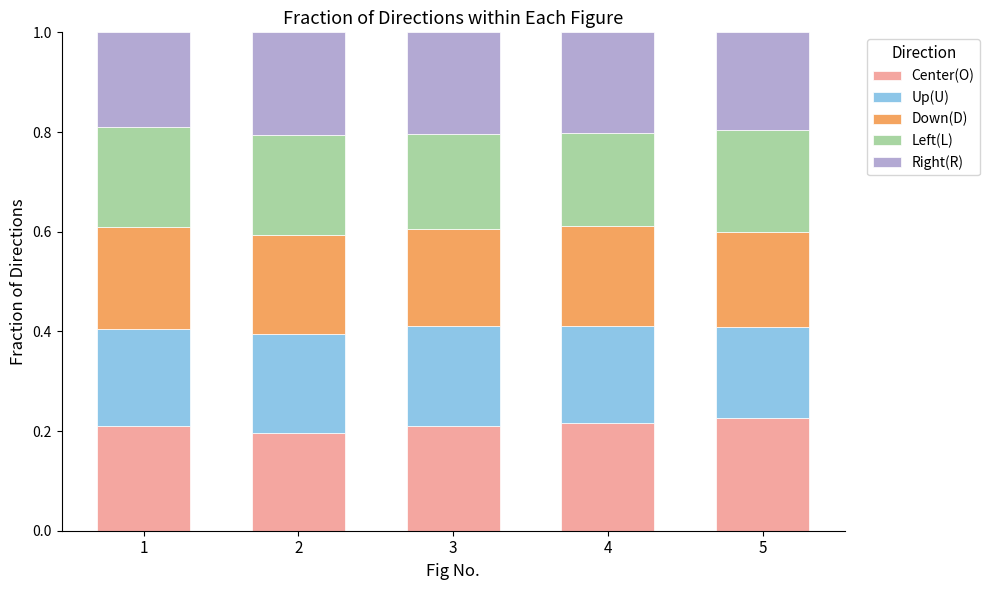

The value of Center(O) at 3 is 0.2. True or false?

True